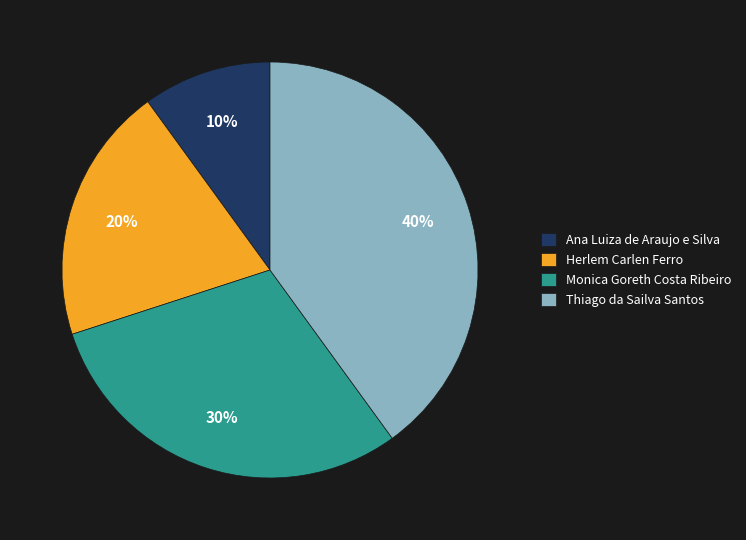

Which has a higher value, Monica Goreth Costa Ribeiro or Herlem Carlen Ferro?

Monica Goreth Costa Ribeiro